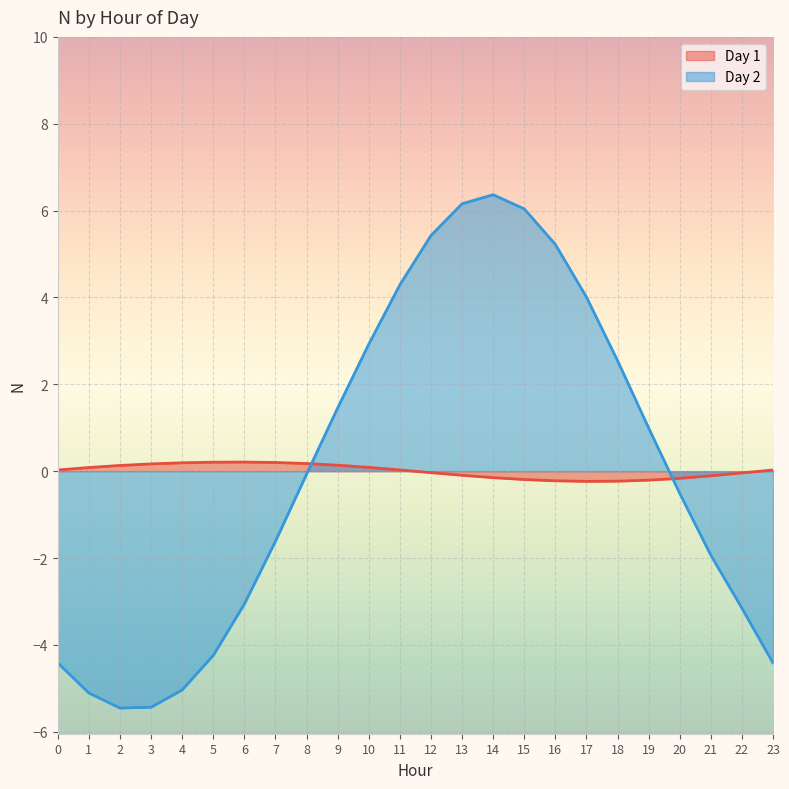

Between 8 and 9, which is larger?

8